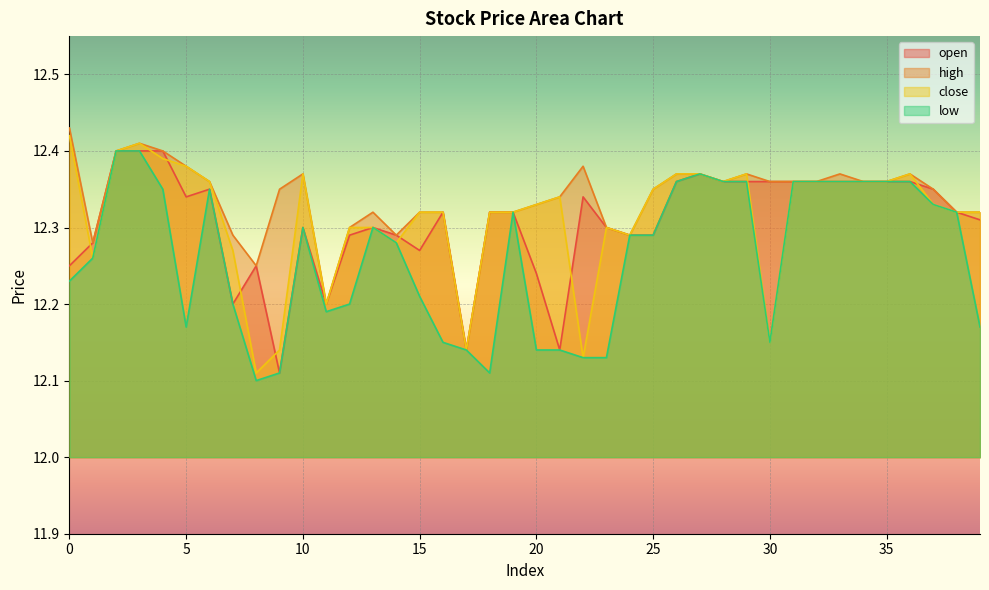

Where is high nearest to the value 12?

17